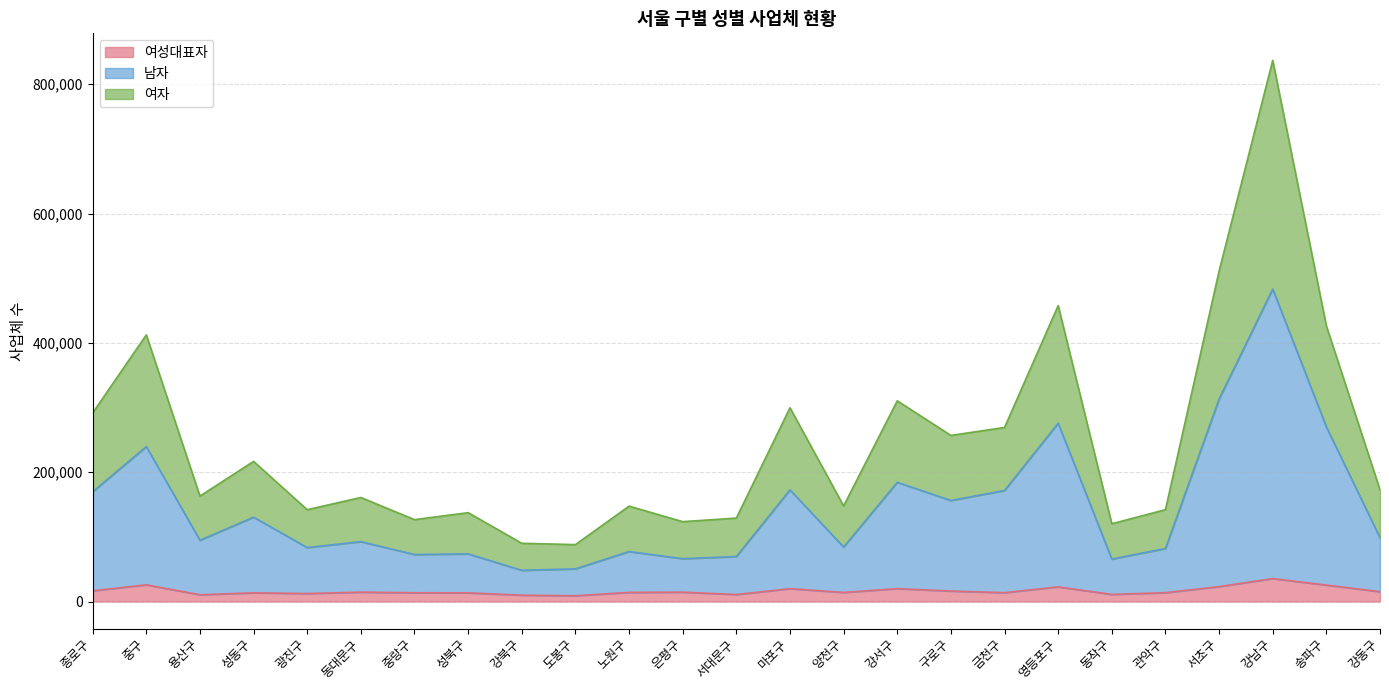

What is the label of the 16th point from the right?

도봉구